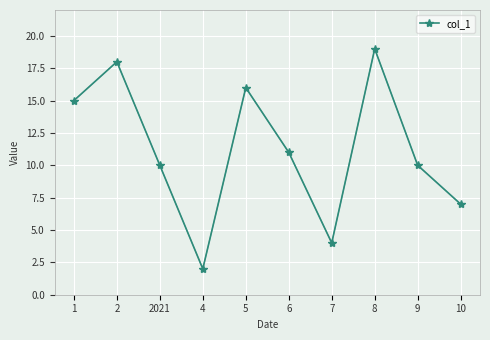

Where is the first local minimum?

4